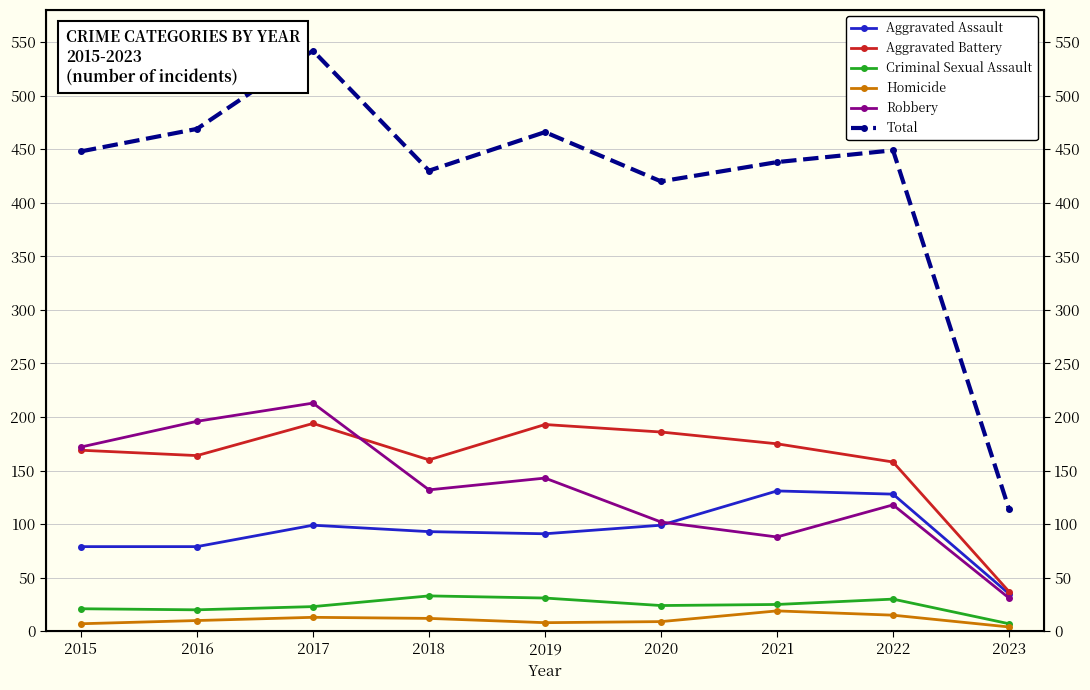

The value of Robbery at 2016 is 196. True or false?

True